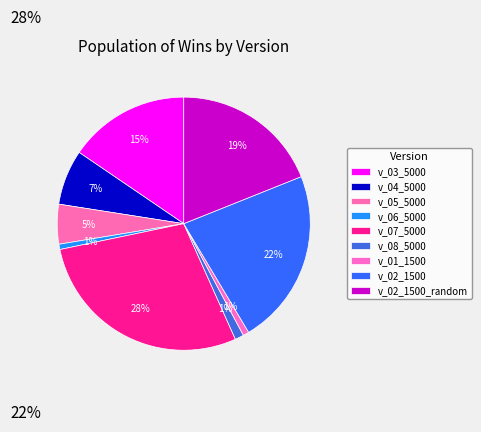

True or false: v_06_5000 accounts for 1% of the total.

True